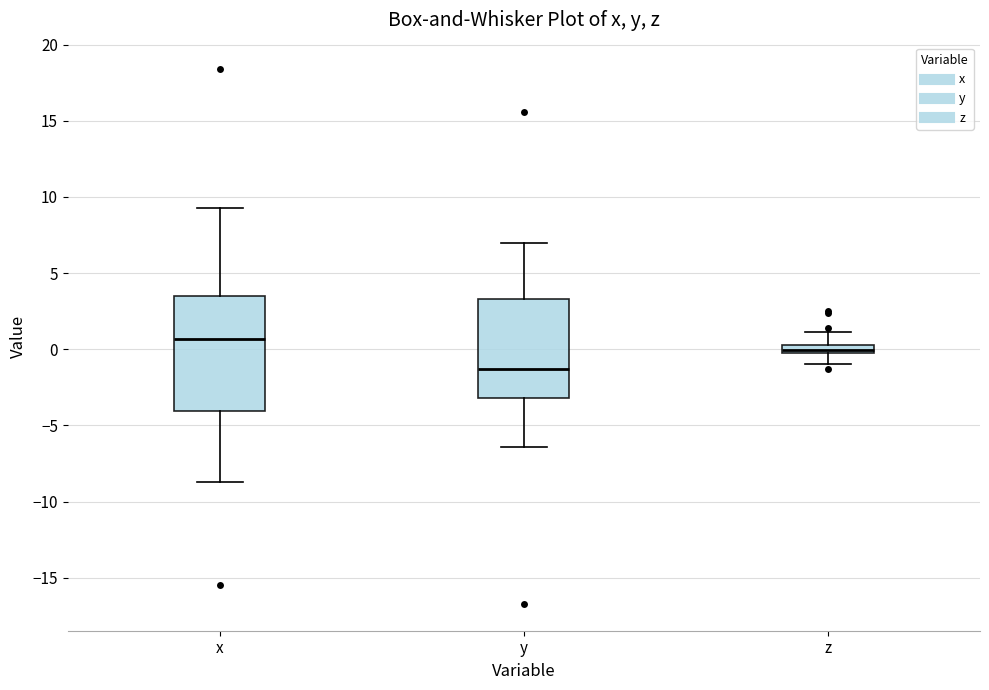

Where is the lower edge of the box for x on the y-axis? The values are not printed on the chart, so give them approximately, as read against the axis.

-4.0